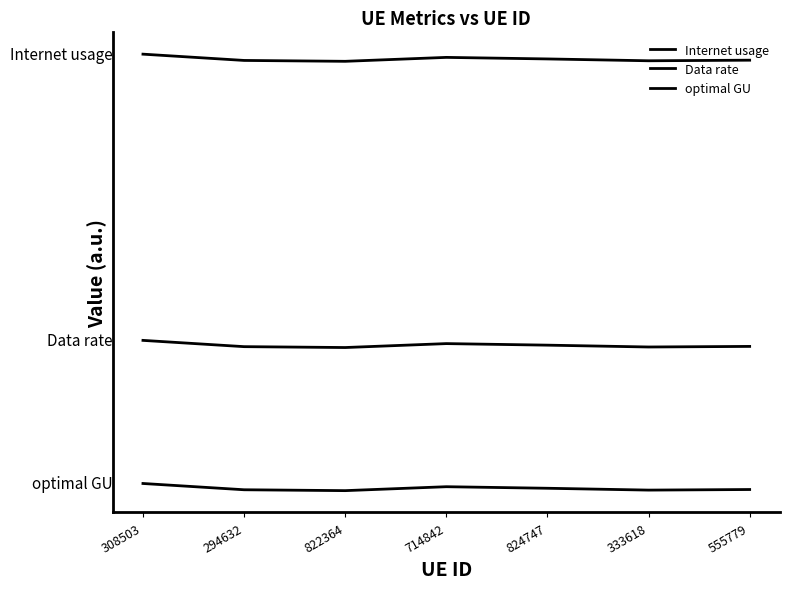

What is the label of the 1st point from the left?

308503